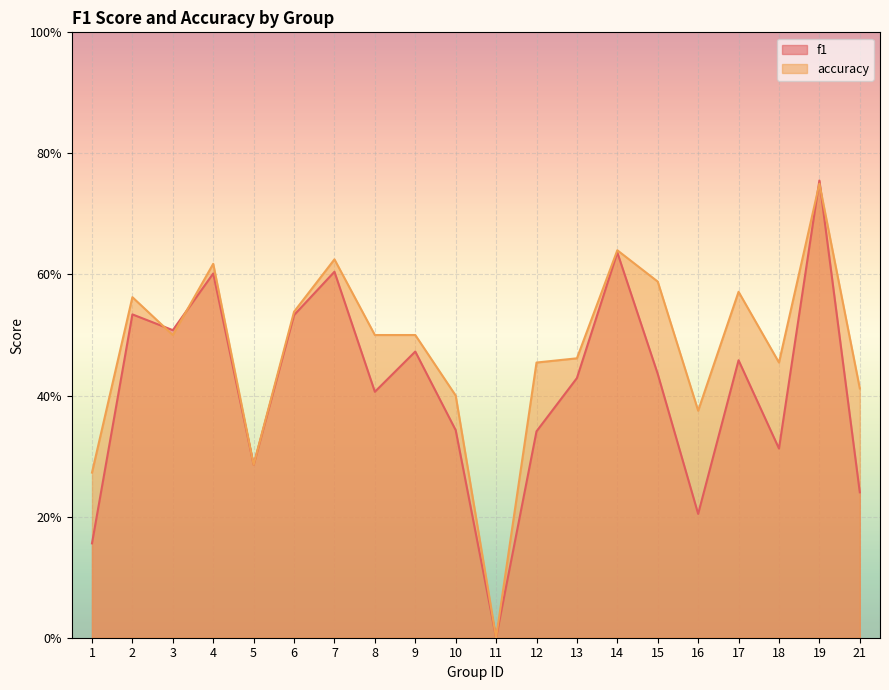

List the series in order of their peak value, highest first.

f1, accuracy